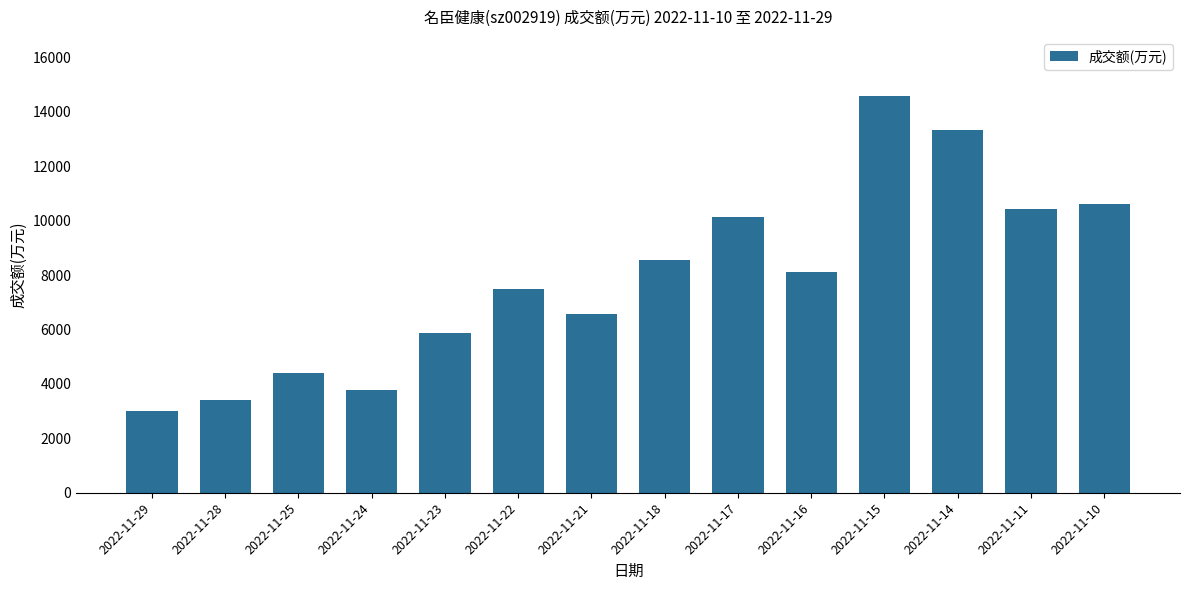

Rank the categories by value from highest to lowest.

2022-11-15, 2022-11-14, 2022-11-10, 2022-11-11, 2022-11-17, 2022-11-18, 2022-11-16, 2022-11-22, 2022-11-21, 2022-11-23, 2022-11-25, 2022-11-24, 2022-11-28, 2022-11-29